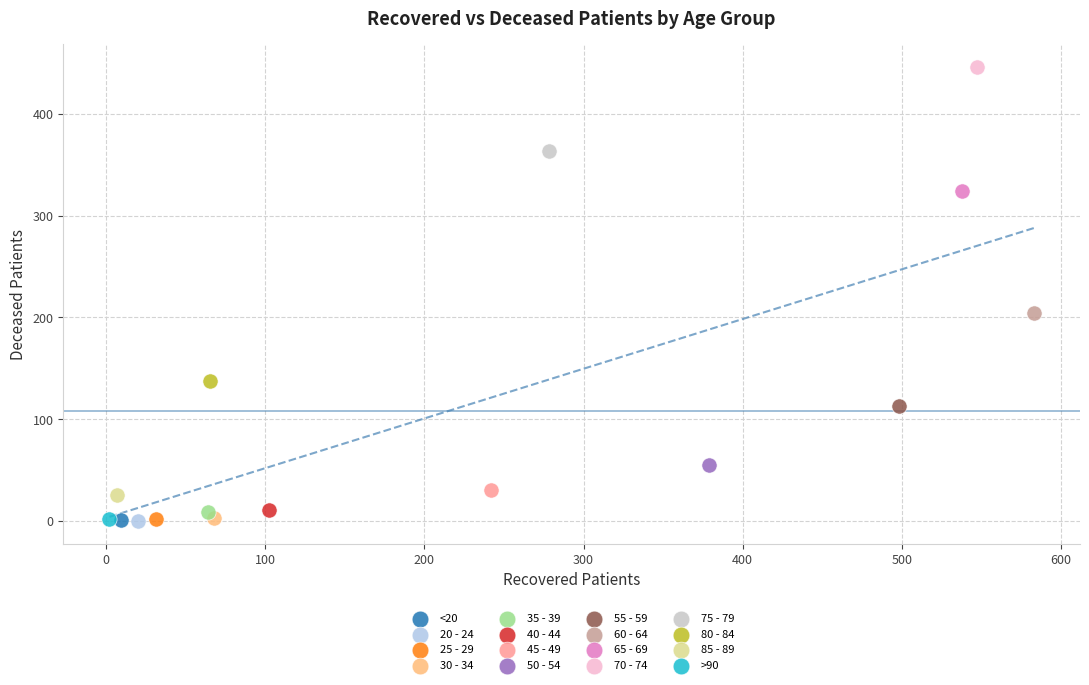

What are all the series names shown in the legend?

<20, 20 - 24, 25 - 29, 30 - 34, 35 - 39, 40 - 44, 45 - 49, 50 - 54, 55 - 59, 60 - 64, 65 - 69, 70 - 74, 75 - 79, 80 - 84, 85 - 89, >90